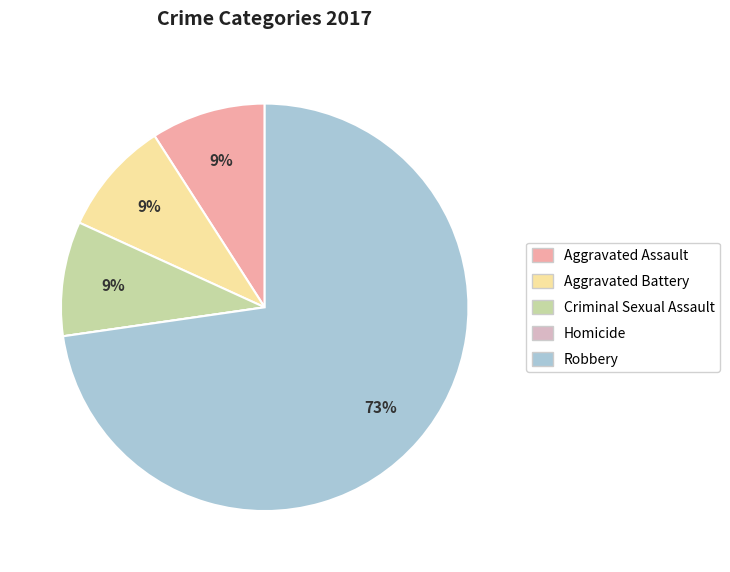

What is the largest slice in the pie chart?

Robbery